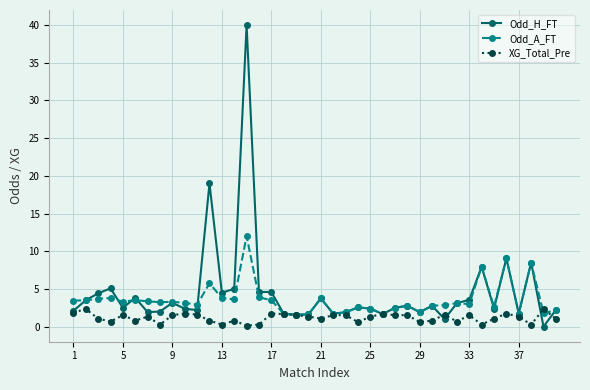

Count the number of data series in this chart.

3